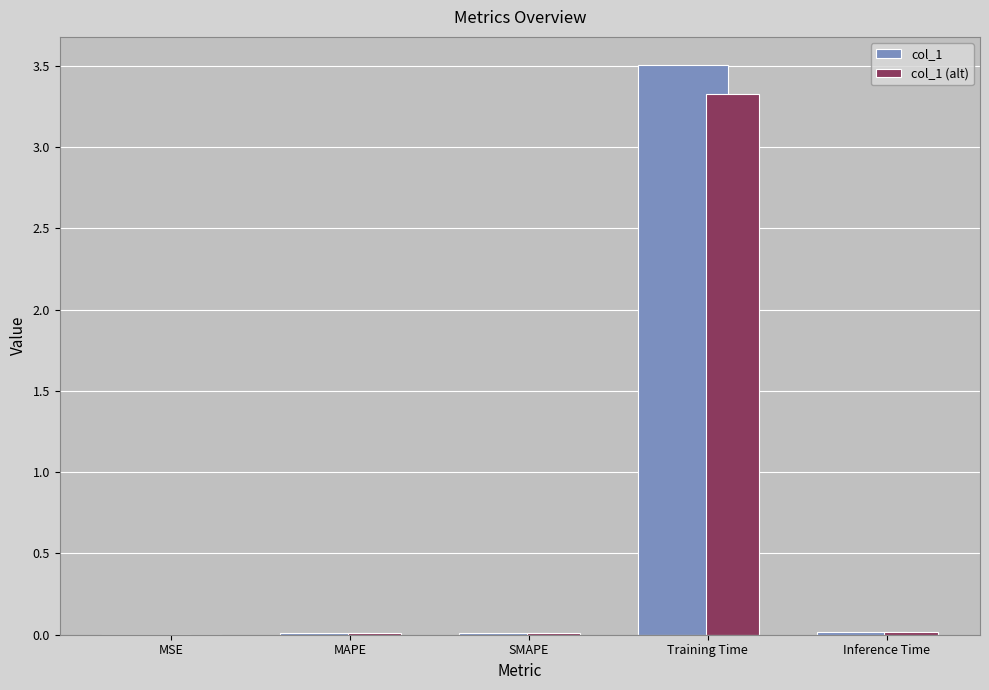

Count the number of data series in this chart.

2